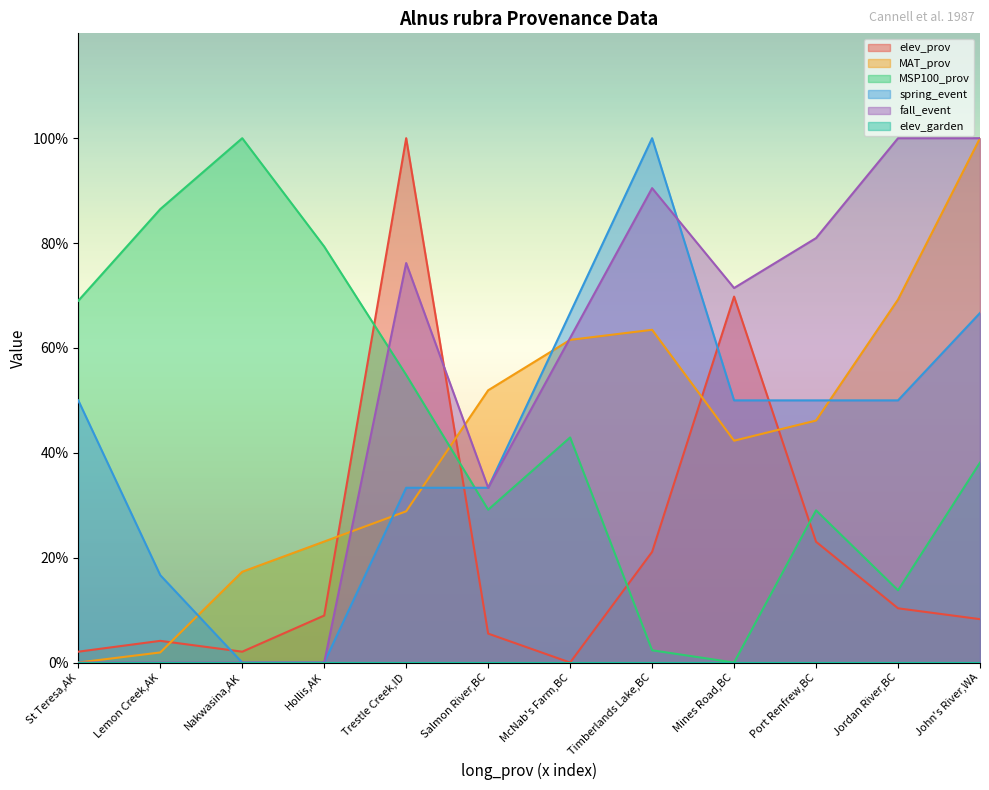

Where do MAT_prov and spring_event first cross each other?

Lemon Creek,AK and Nakwasina,AK